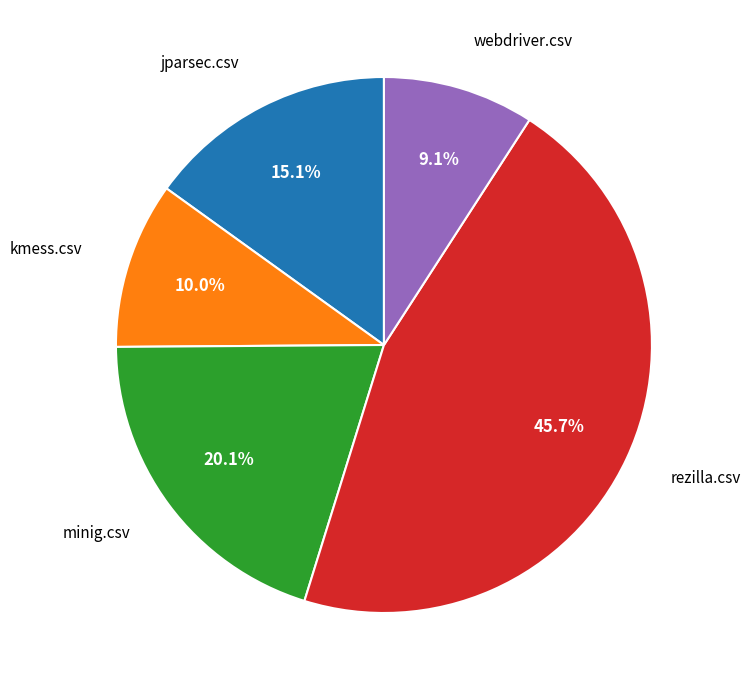

The kmess.csv slice represents 1% of the pie. True or false?

False